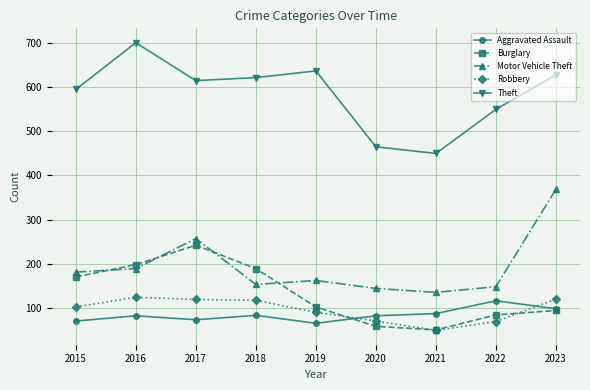

Is the value of Motor Vehicle Theft at 2015 greater than the value of Theft at 2022?

No